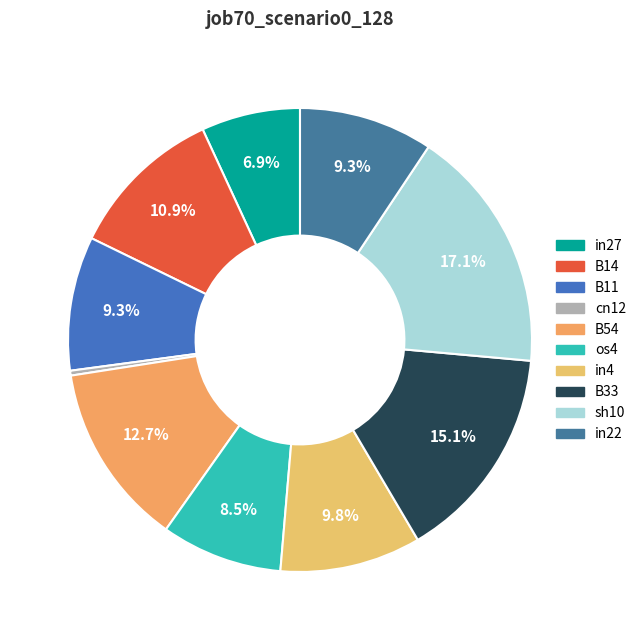

Which slice is the smallest?

cn12